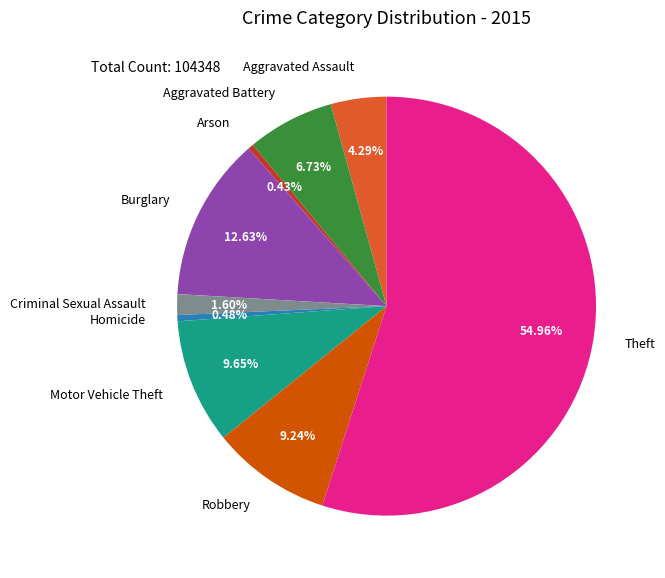

To the nearest percent, what is the average slice percentage?

11%